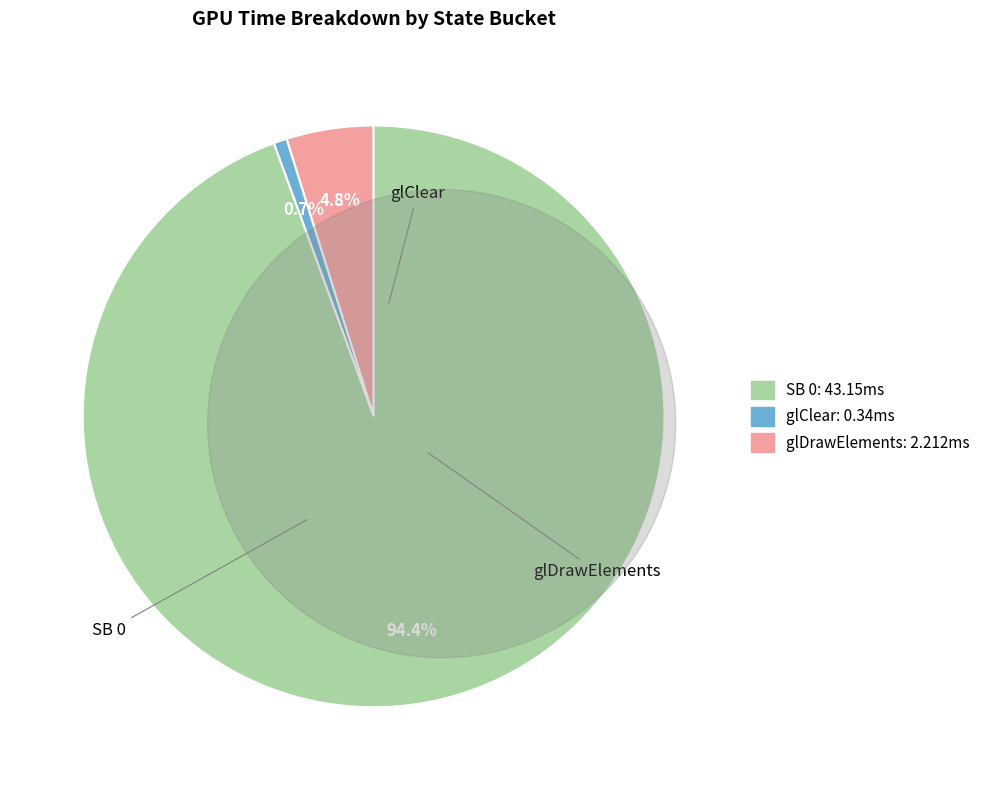

Is there a majority slice in this chart?

Yes